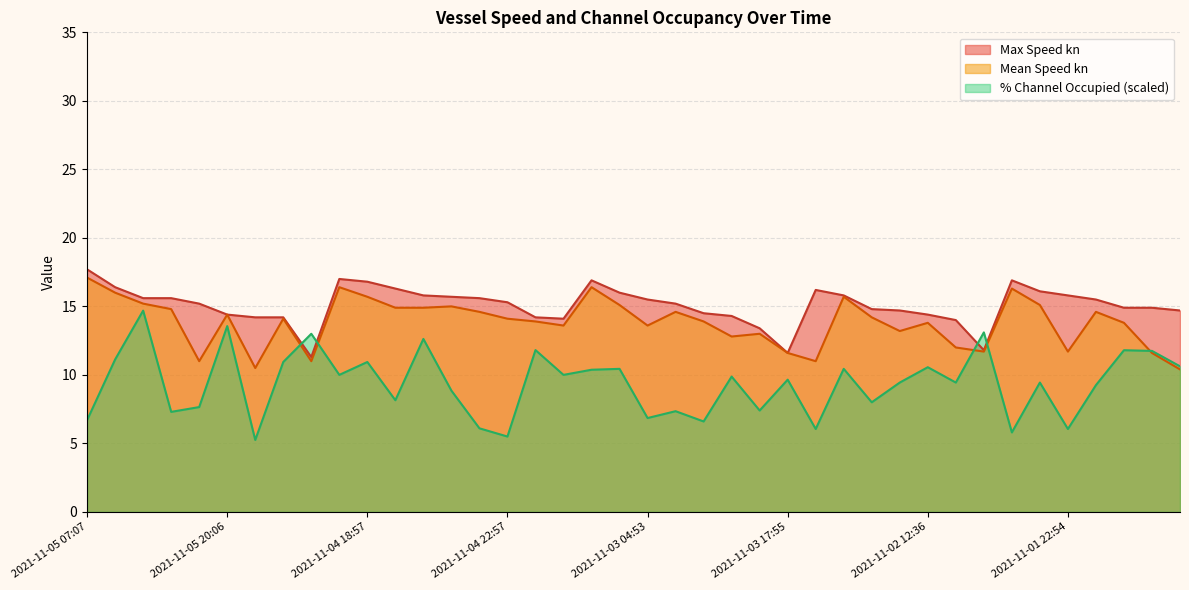

What is the label of the 5th point from the left?

2021-11-05 08:10